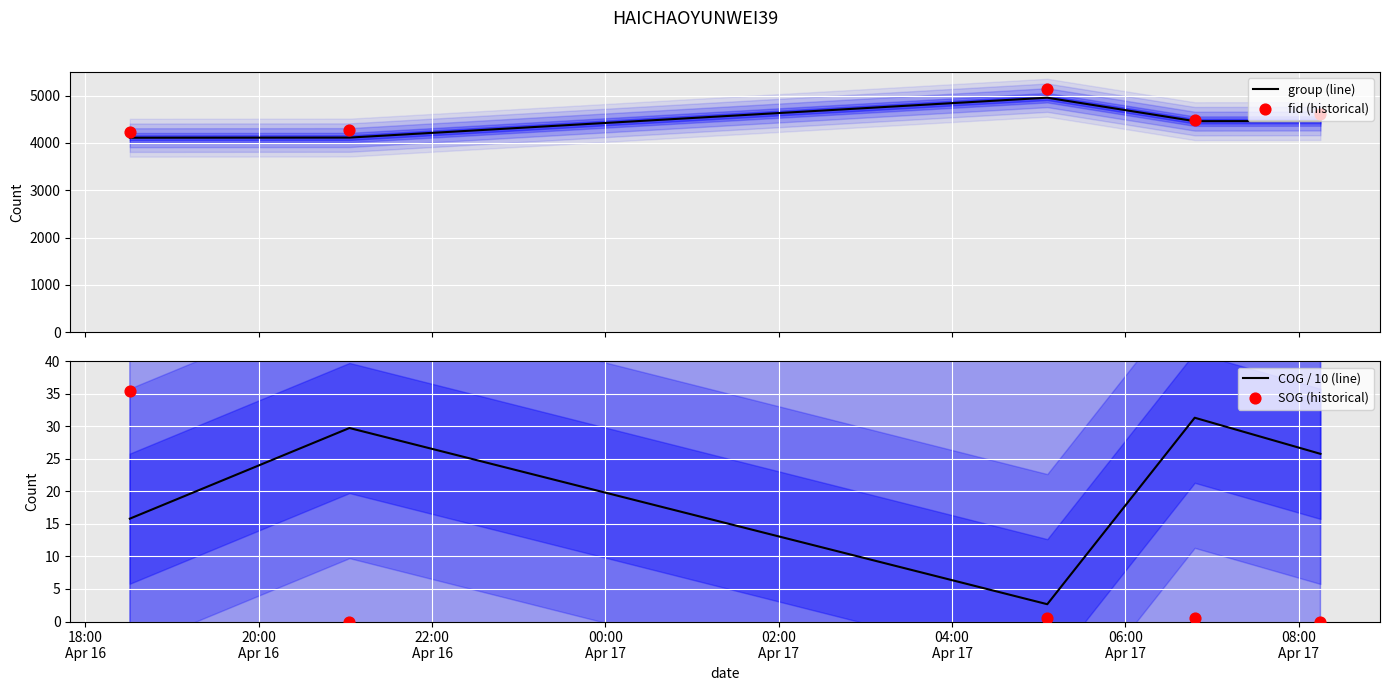

What are all the series names shown in the legend?

group (line), fid (historical), COG / 10 (line), SOG (historical)